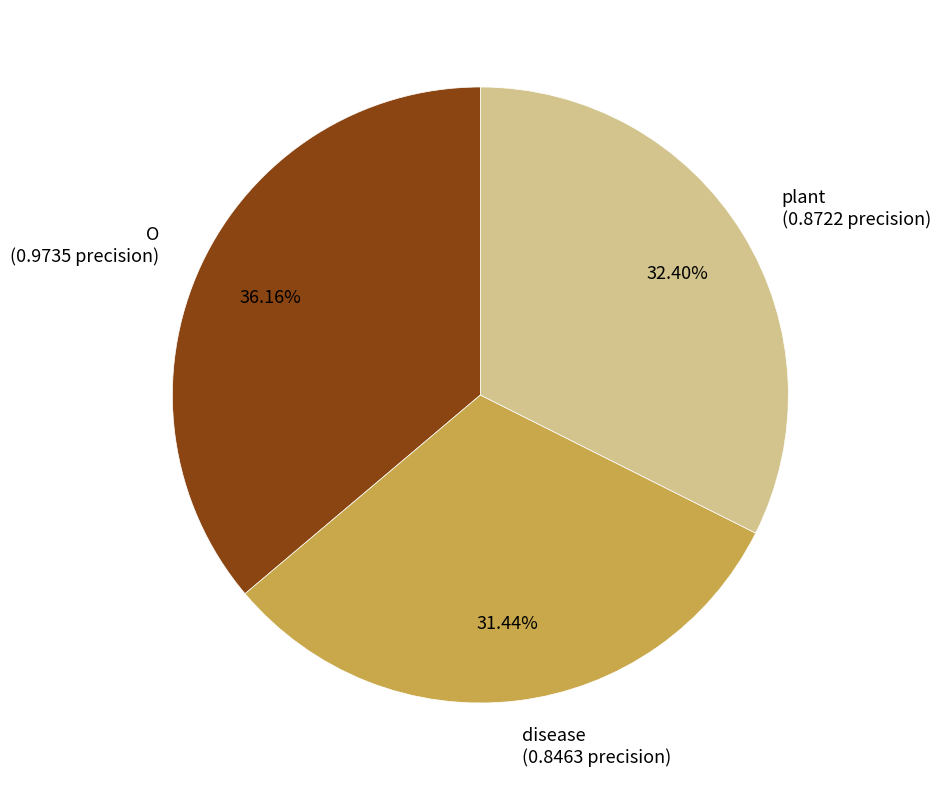

The plant slice represents 42% of the pie. True or false?

False